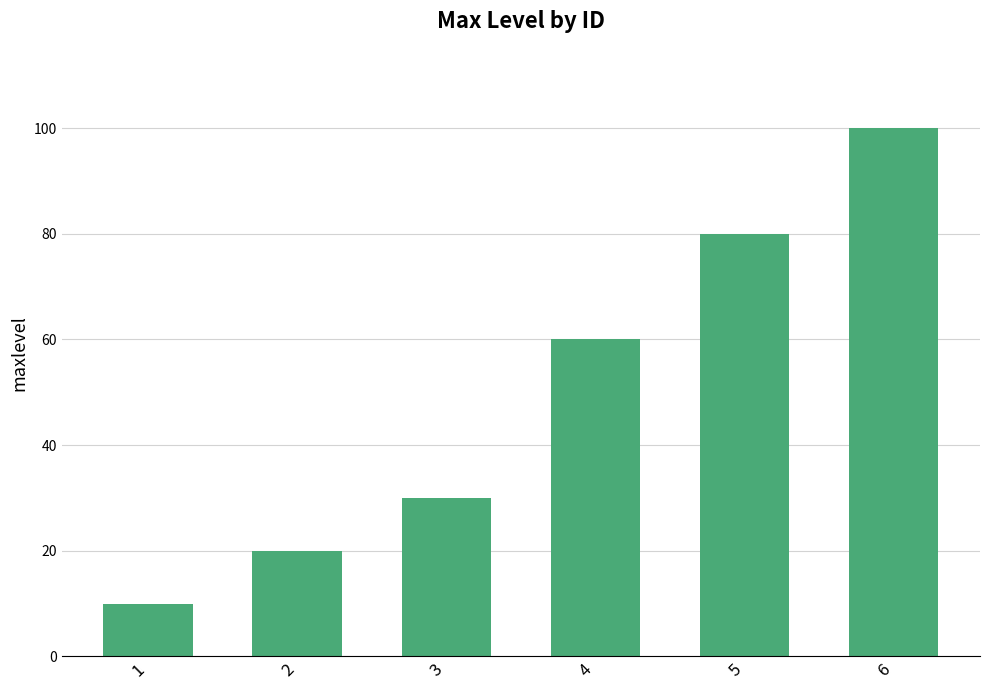

What is the greatest value displayed?

100